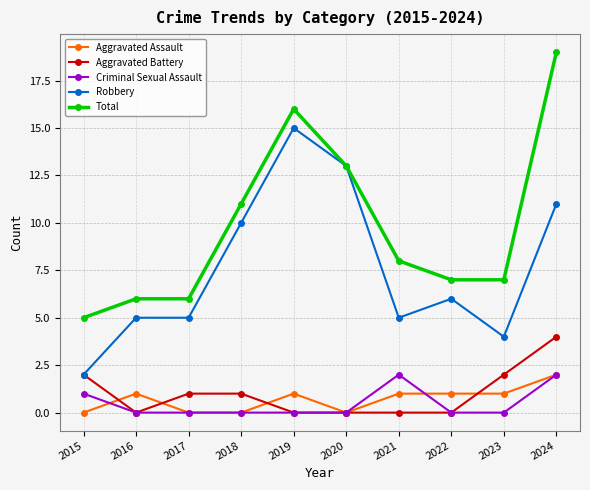

Is the value of Robbery at 2020 greater than the value of Total at 2018?

Yes